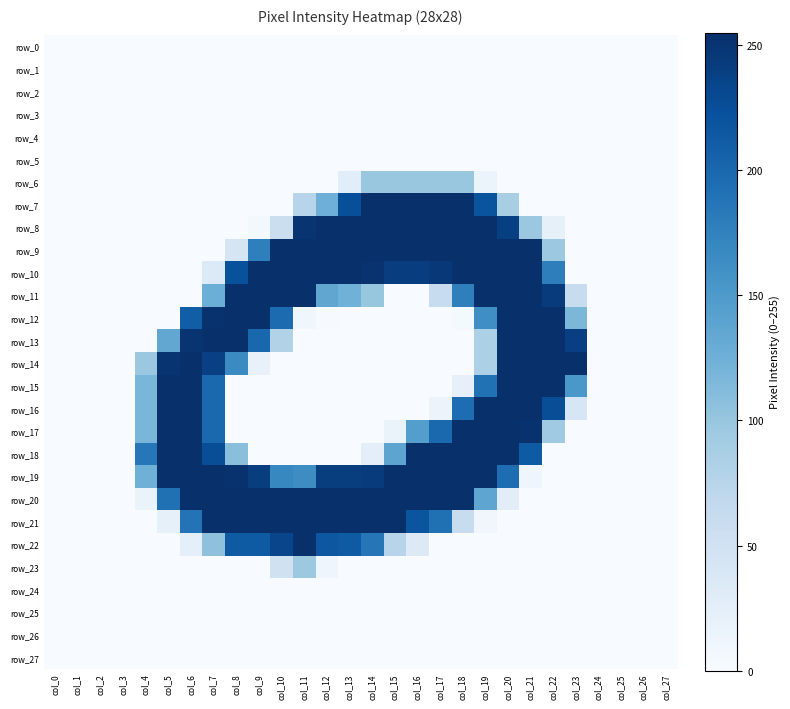

The row_21 series shows 9 at col_5. True or false?

False